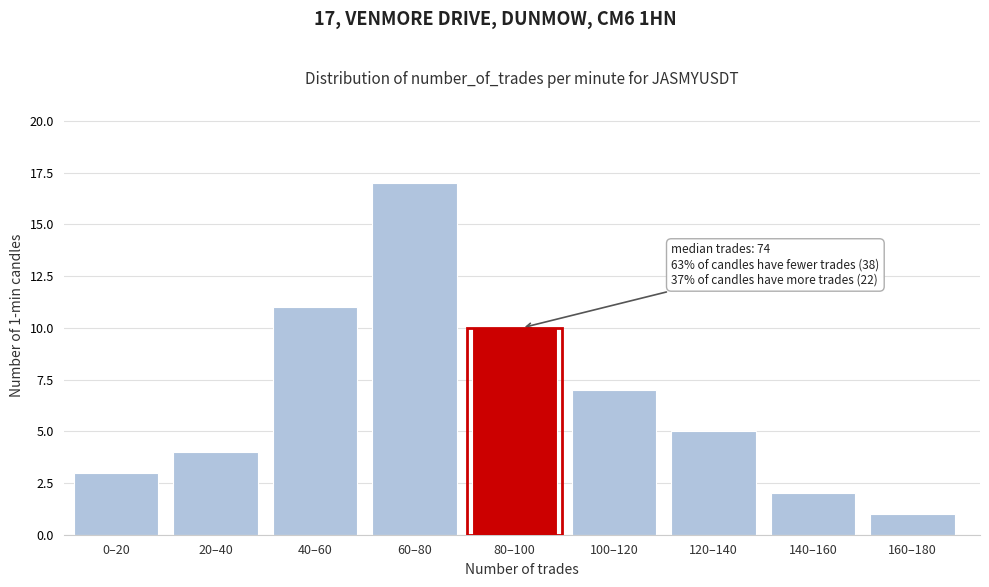

Reading left to right, extract all data points from this chart.

3	4	11	17	10	7	5	2	1